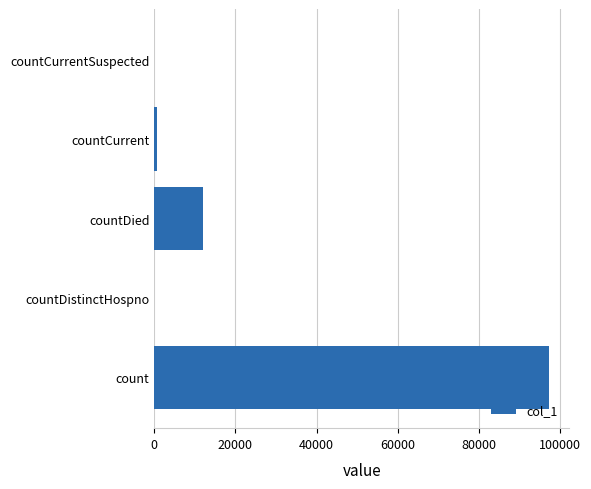

What is the sum of all values?

110099